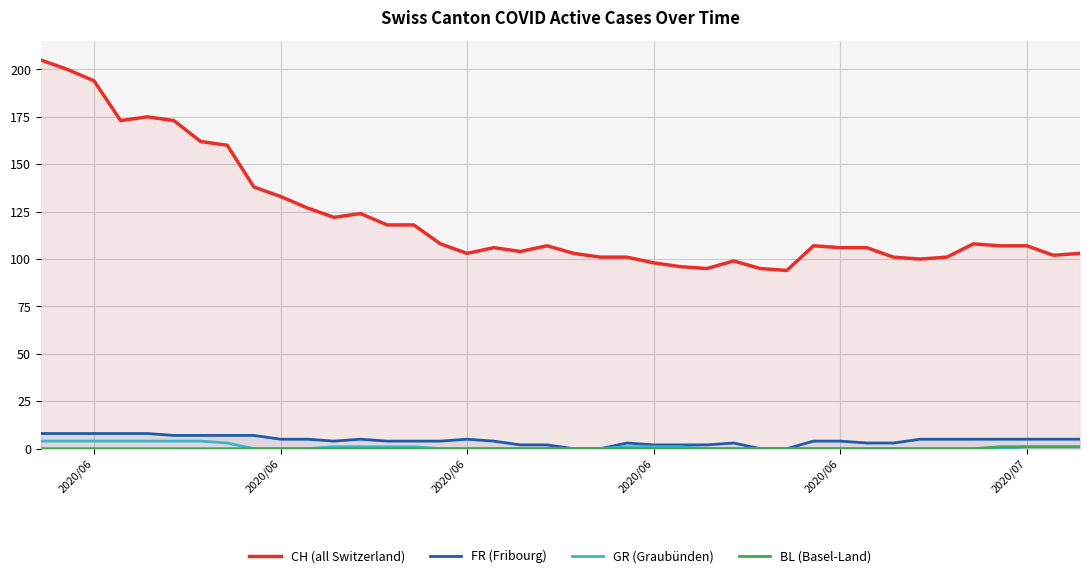

True or false: GR (Graubünden) and CH (all Switzerland) intersect in this chart.

False